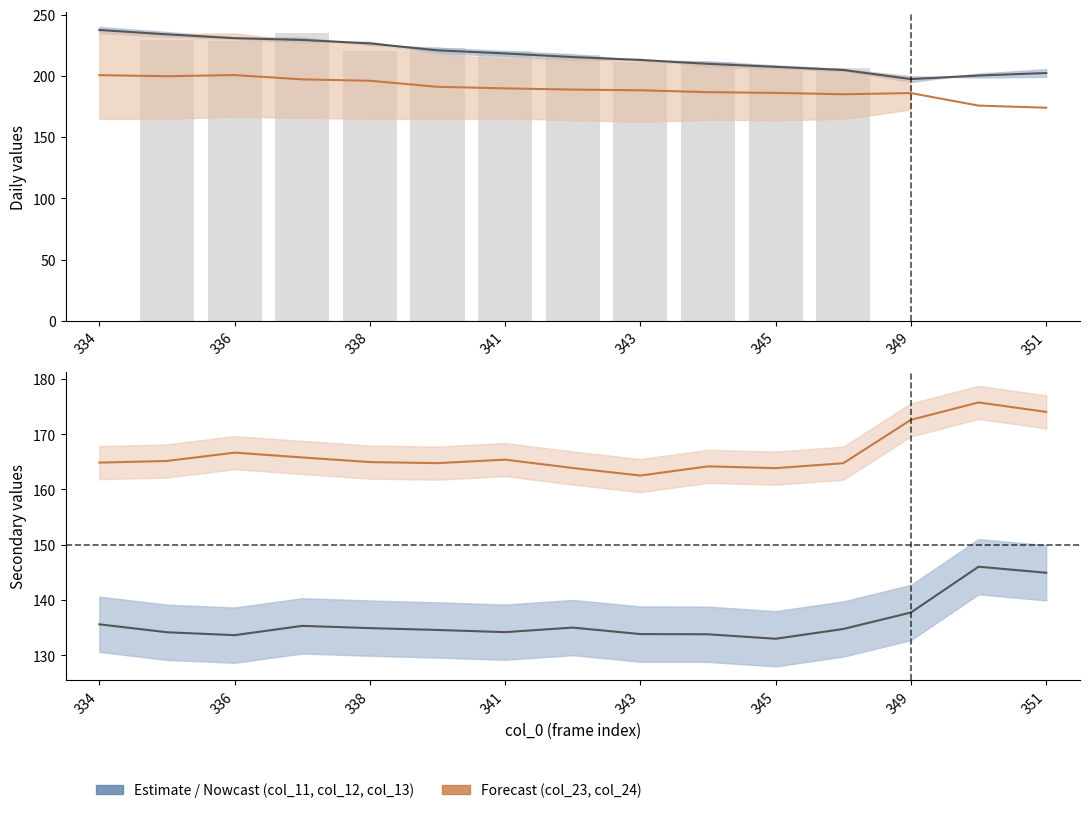

Which series has the largest total across all categories?

col_11 (upper)